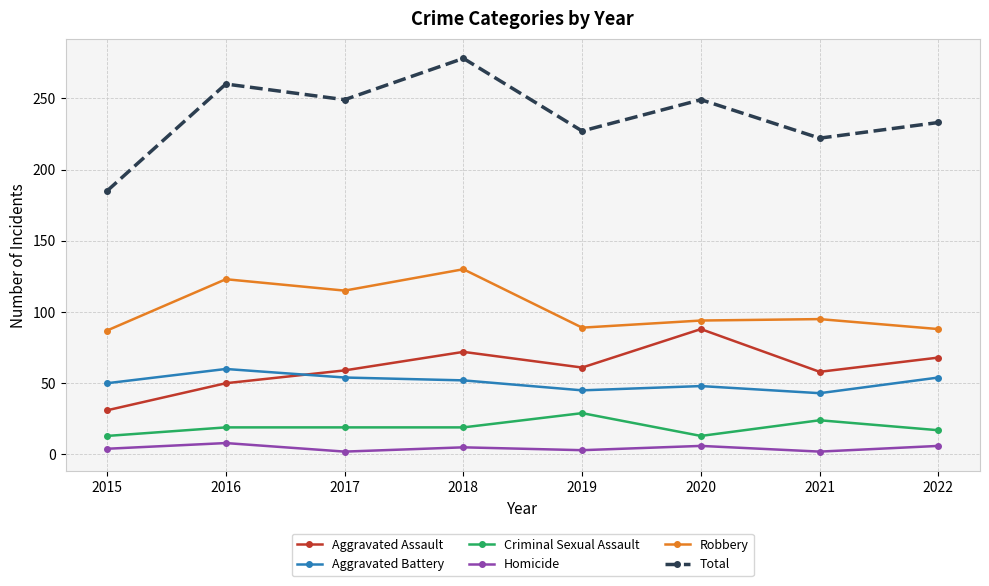

Which category has the highest value across all series?

2018